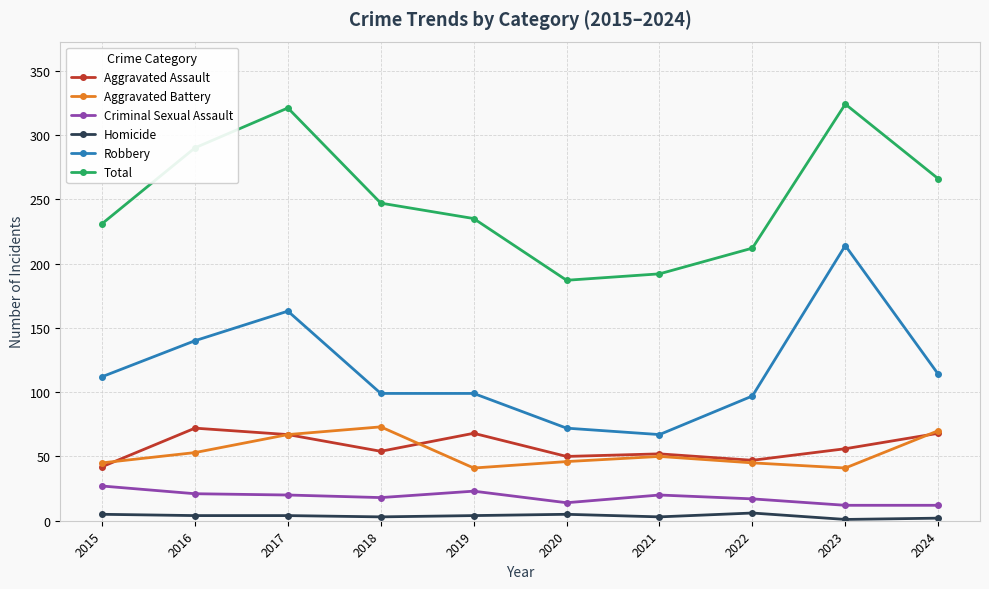

How many series are shown in this chart?

6